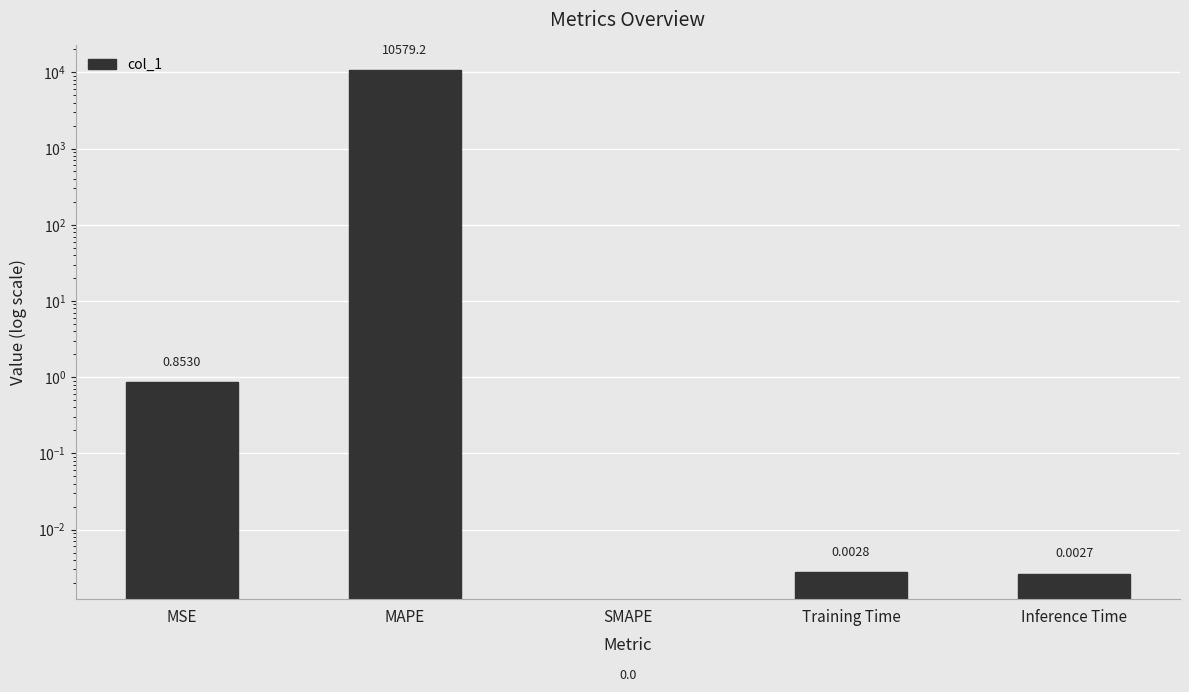

Is it true that the value at SMAPE is 0.0?

True